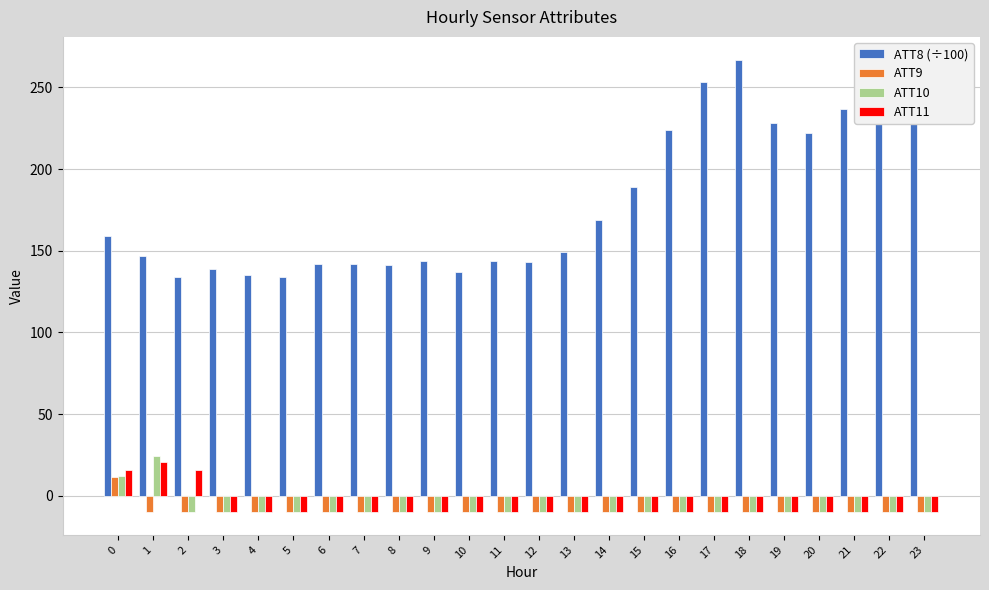

The value of ATT11 at 15 is -10.0. True or false?

True